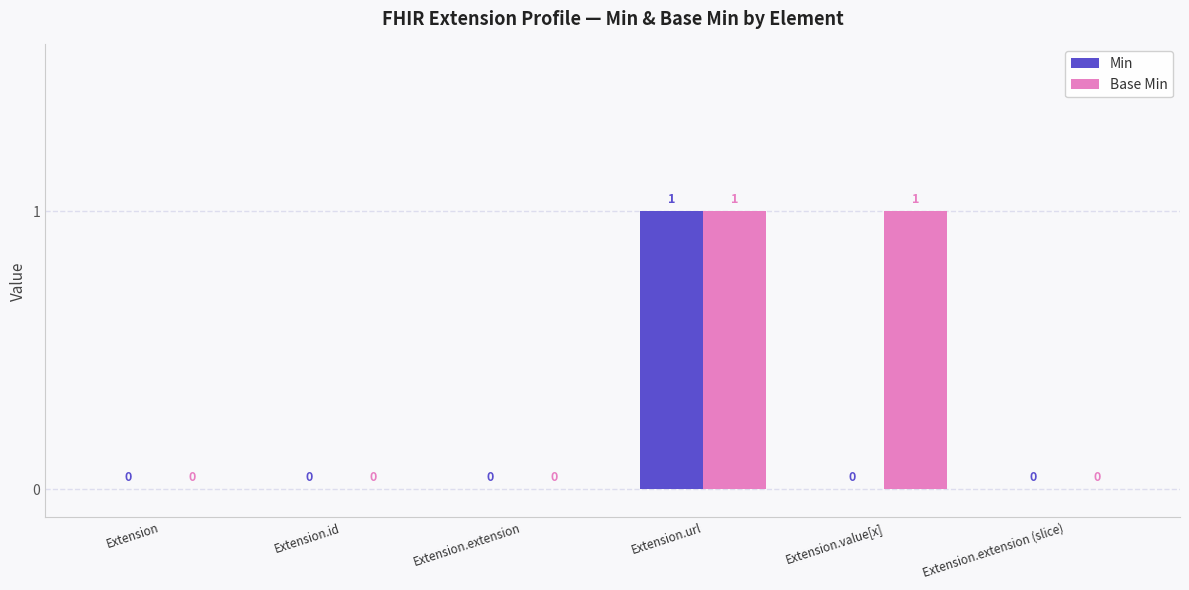

Are the bars horizontal?

No